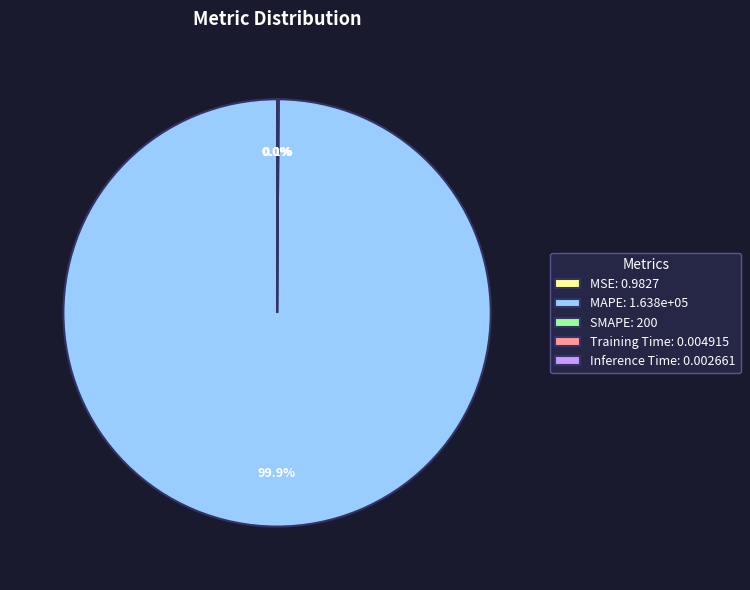

Rank the categories by value from lowest to highest.

Inference Time, Training Time, MSE, SMAPE, MAPE